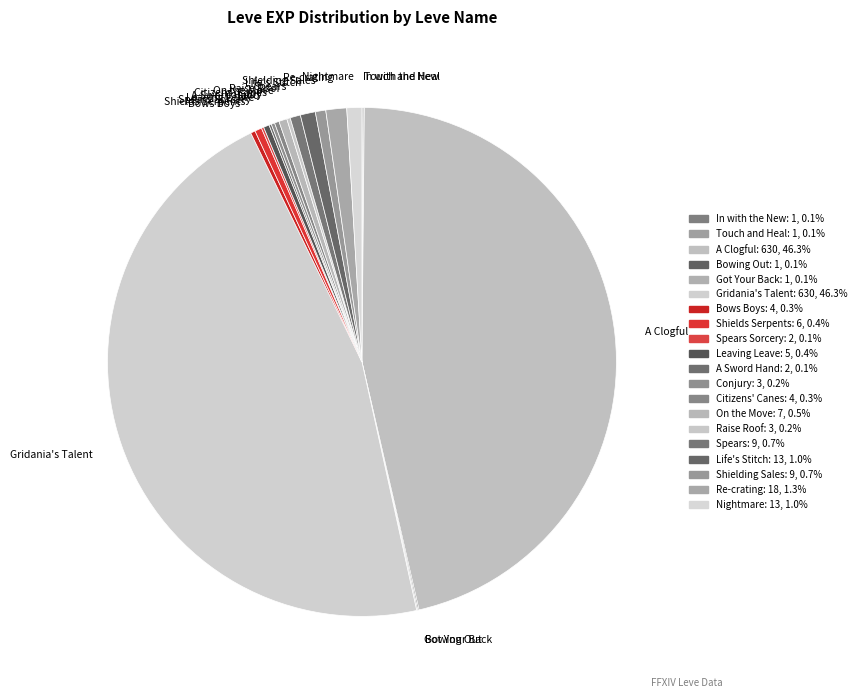

Do Spears and Life's Stitch together represent more than half of the pie?

No